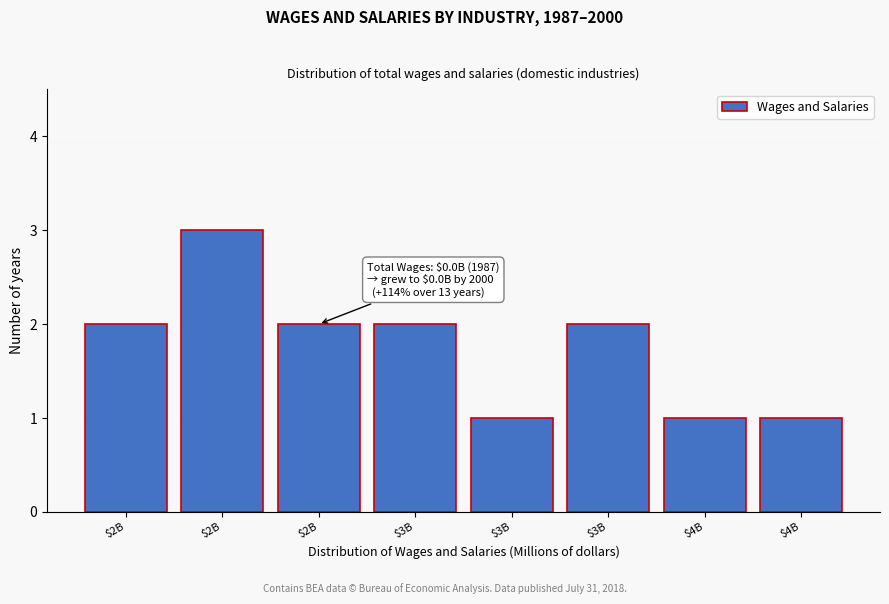

Are the bars horizontal?

No